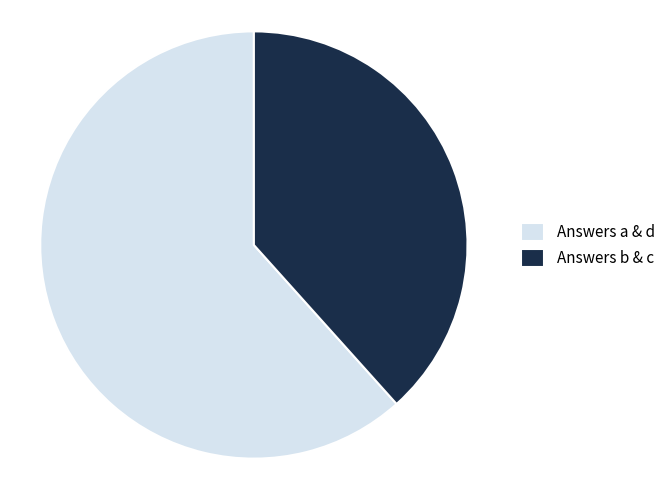

Combined, do Answers a & d and Answers b & c account for over 50%?

Yes